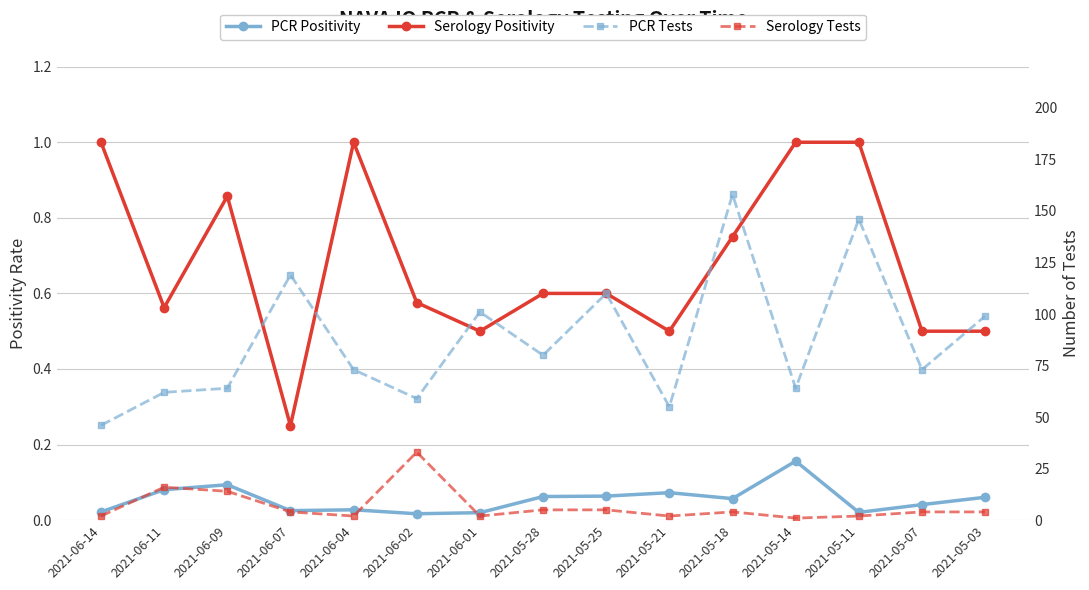

At which category is the sum across all series the highest?

2021-05-18